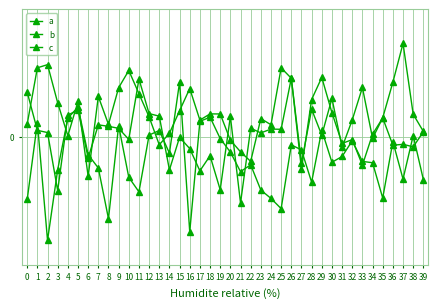

What is the difference between the maximum and minimum values in the c series?

5.6